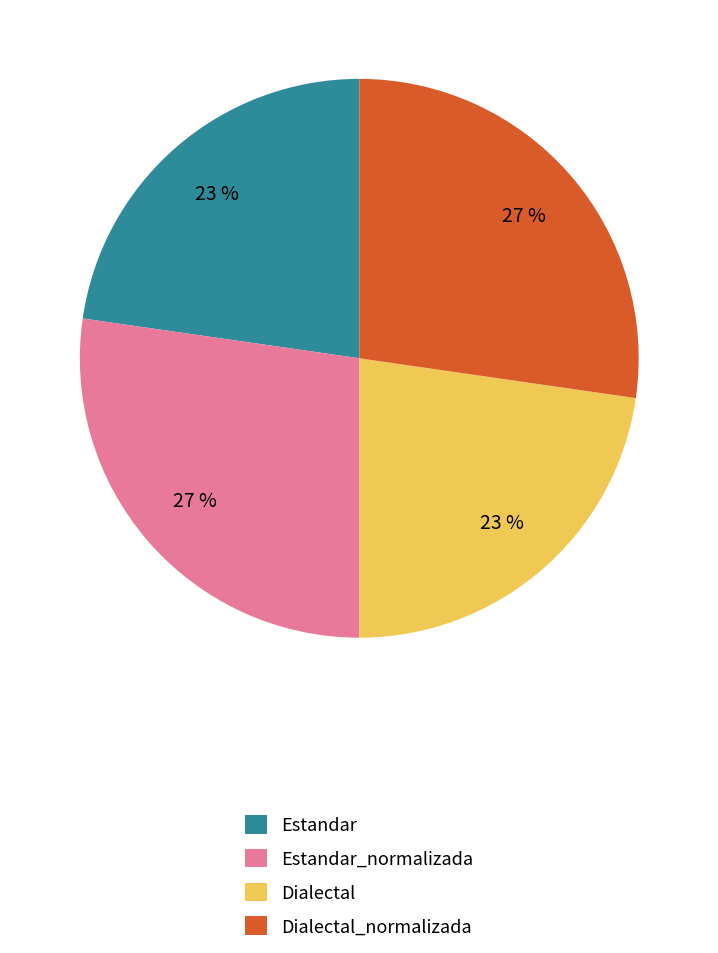

What is the ratio of the value at Dialectal_normalizada to the value at Dialectal?

1.2